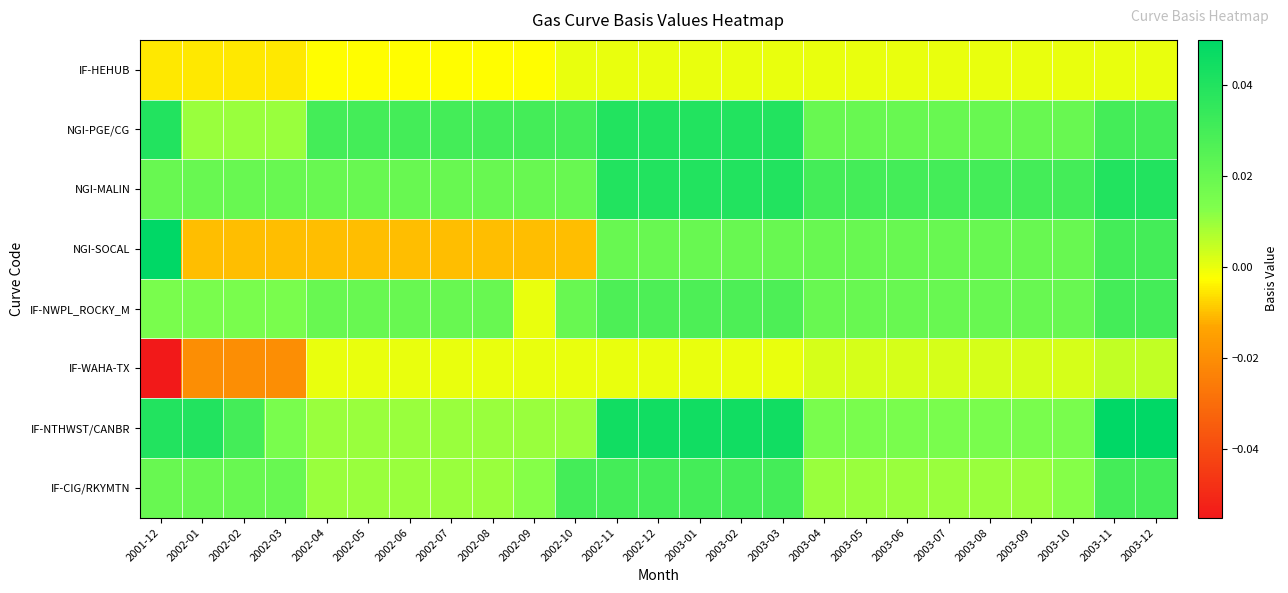

Rank the series by their maximum value, from highest to lowest.

NGI-SOCAL, IF-NTHWST/CANBR, NGI-PGE/CG, NGI-MALIN, IF-NWPL_ROCKY_M, IF-CIG/RKYMTN, IF-WAHA-TX, IF-HEHUB